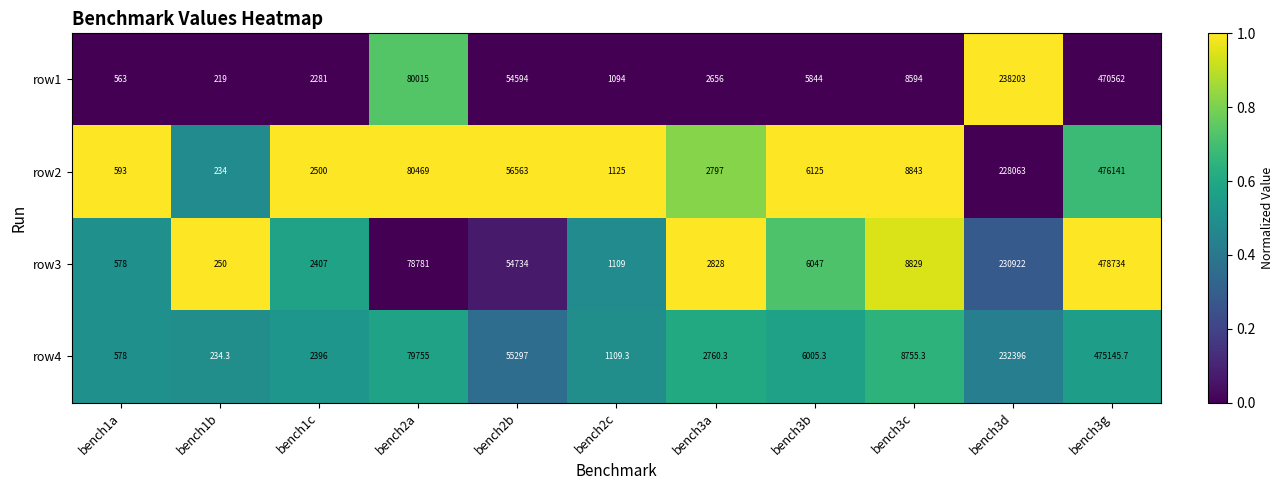

Which category has the lowest value across all series?

bench1b